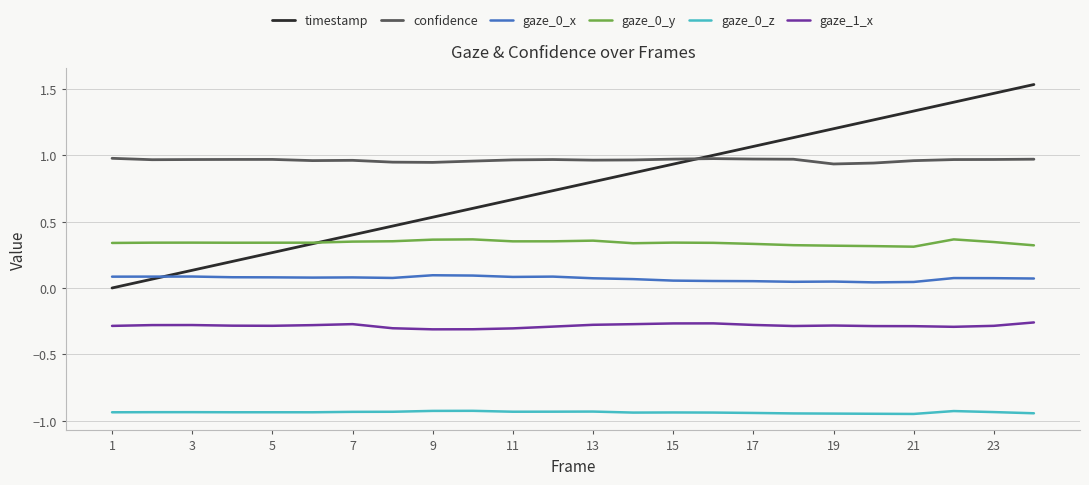

Which series has the largest total across all categories?

confidence